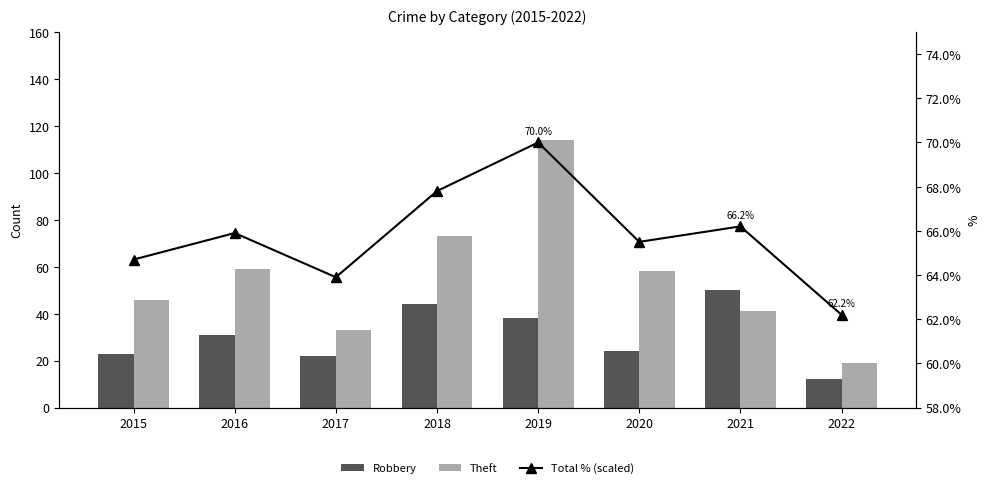

At which category does the chart reach its minimum across all series?

2022